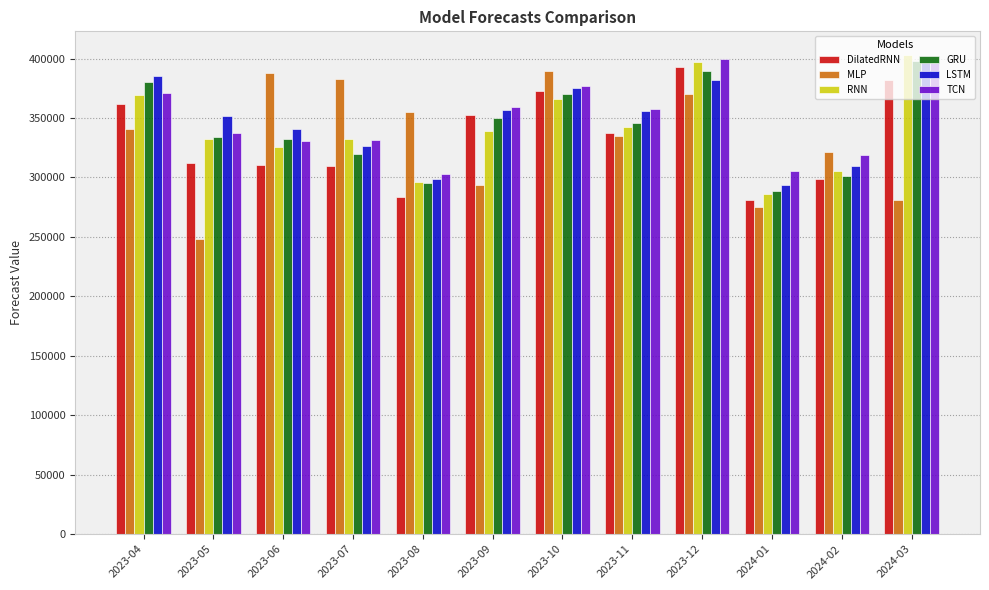

What is the spread (max minus min) of values at 2023-09?

65167.2